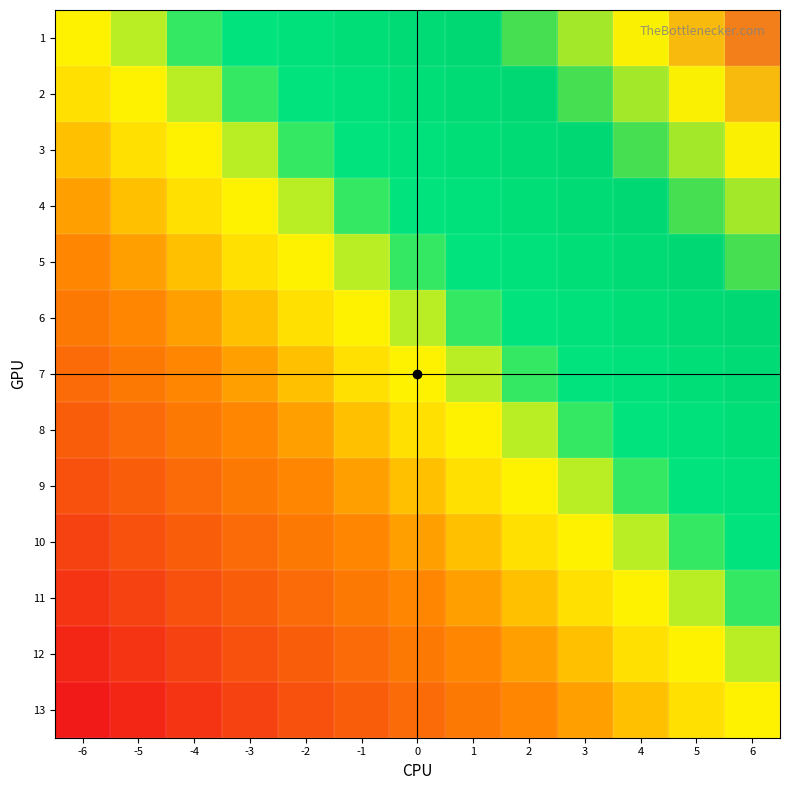

What is the spread (max minus min) of values at 2?

1.0